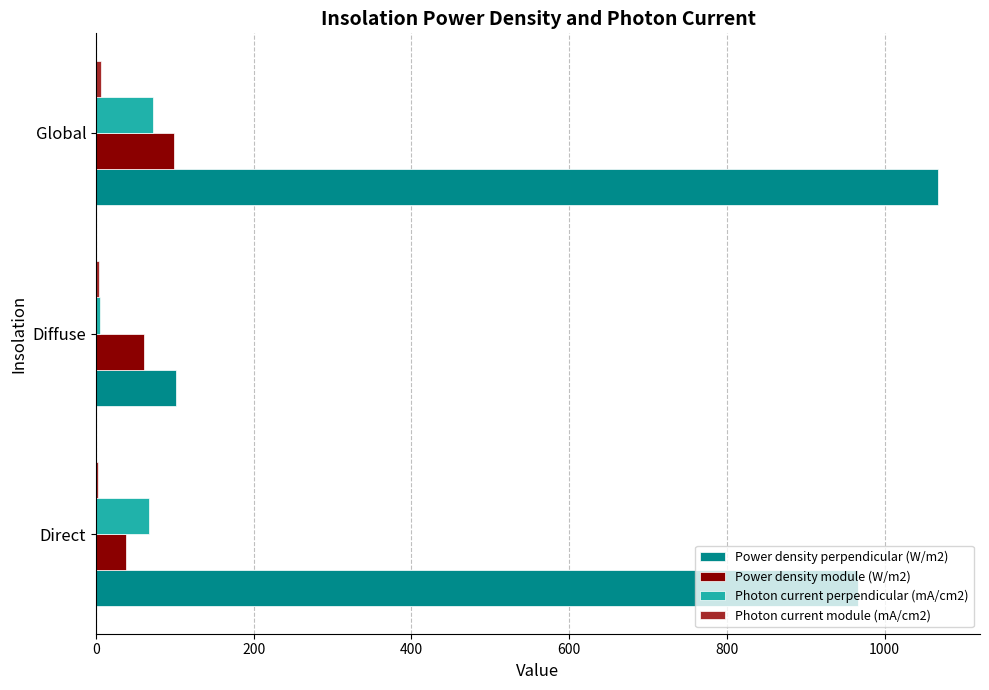

The value of Power density perpendicular (W/m2) at Diffuse is 100.8. True or false?

True